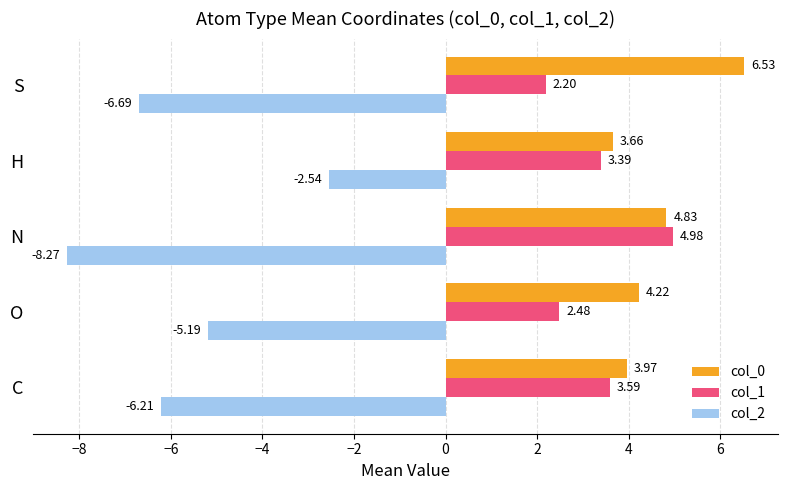

List the series in order of their peak value, lowest first.

col_2, col_1, col_0